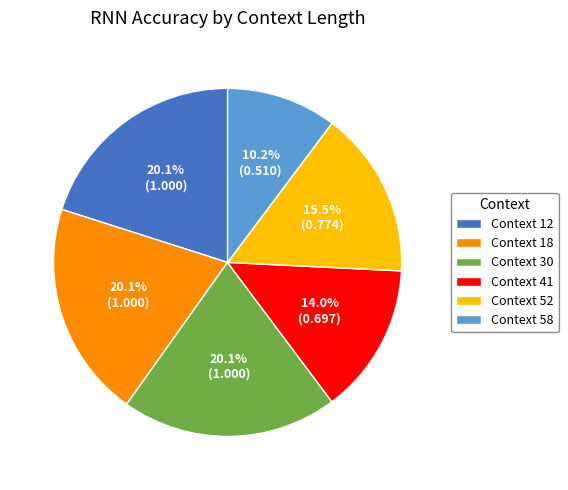

To the nearest percent, what is the difference between the largest and smallest slice percentages?

10%